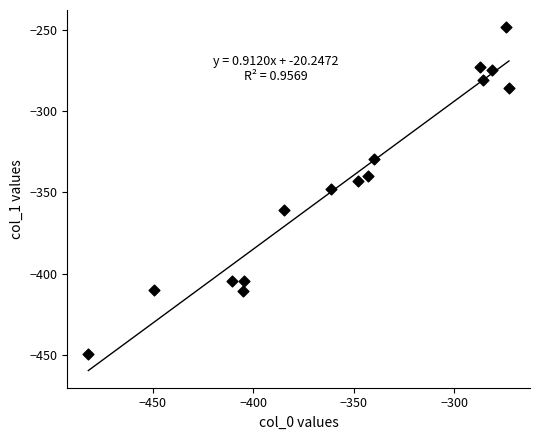

What is the range of X values (max minus min)?

209.3